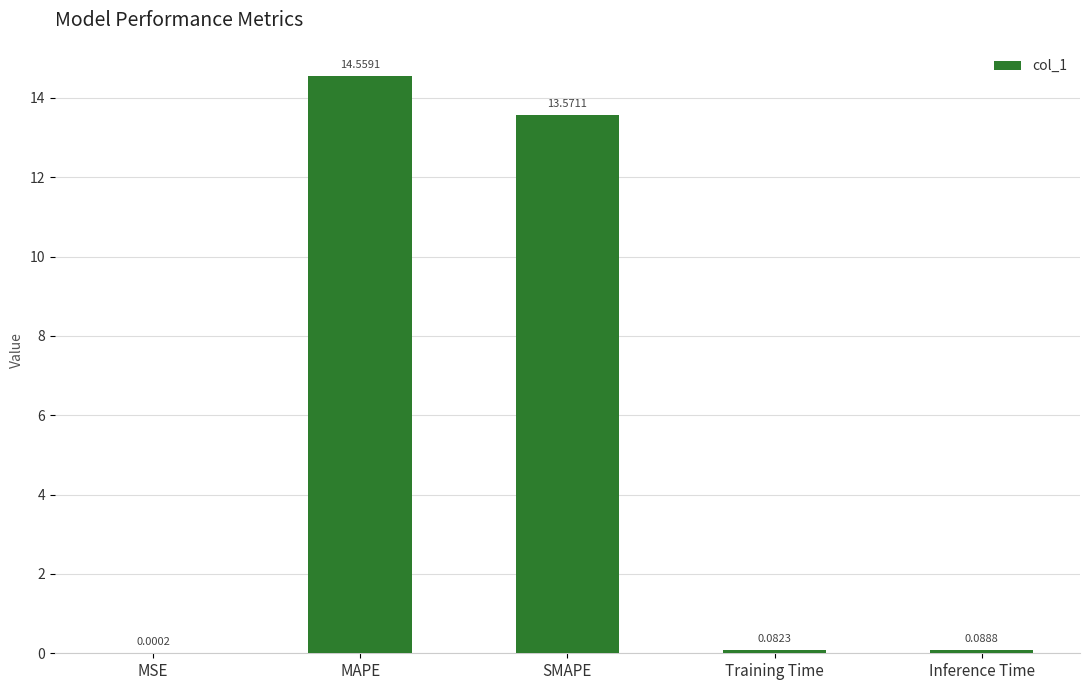

How many distinct data groups are displayed?

1